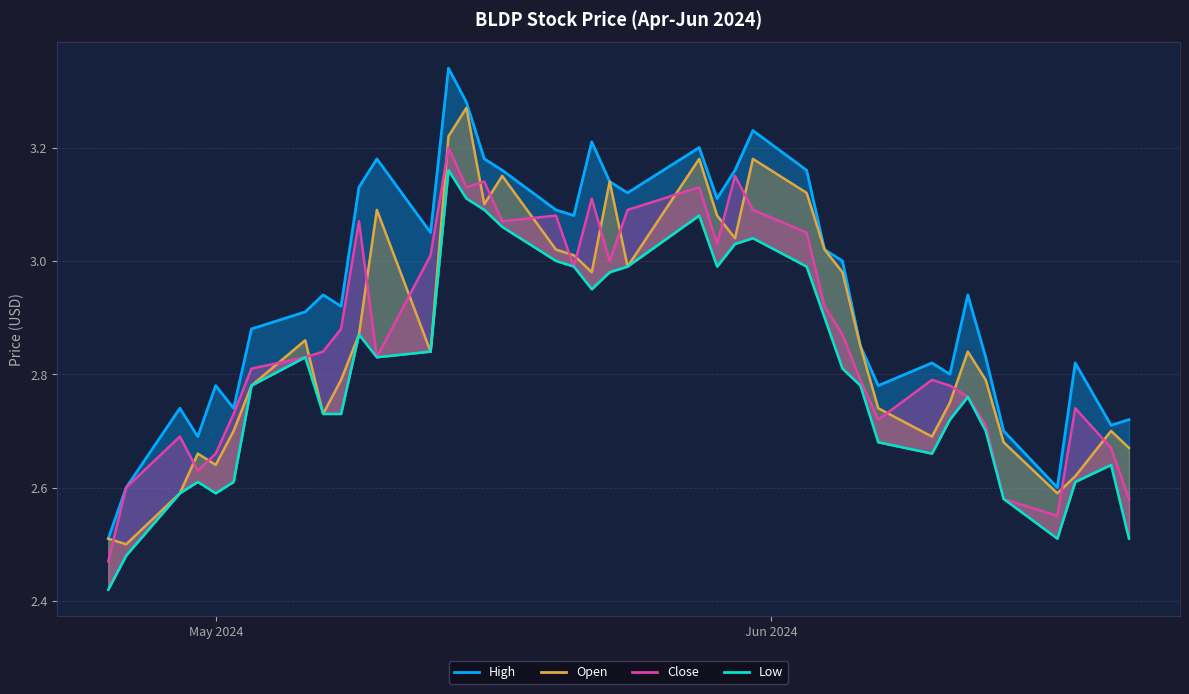

How many times do Open and Close cross each other?

22